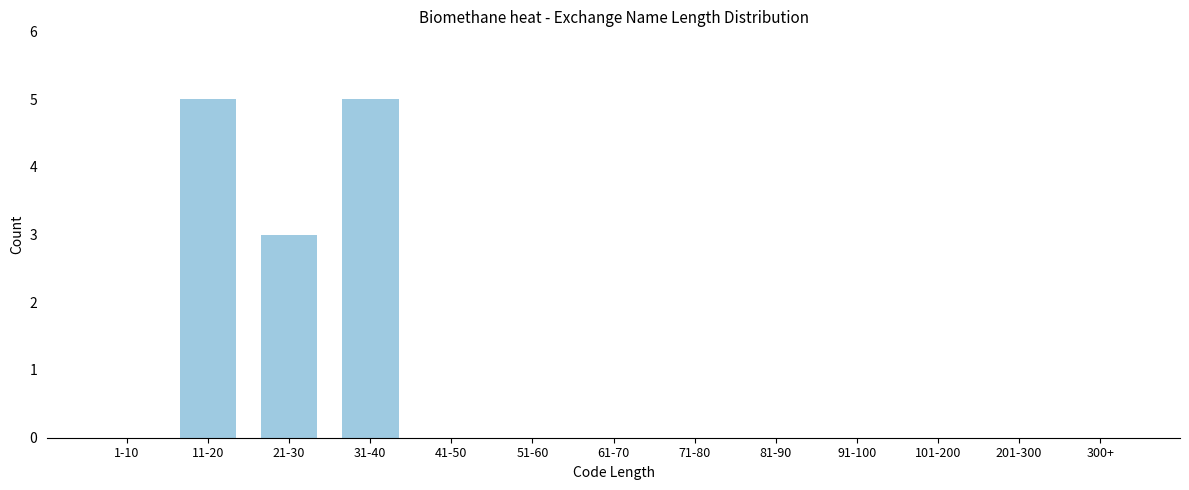

Reading left to right, extract all data points from this chart.

1-10=0	11-20=5	21-30=3	31-40=5	41-50=0	51-60=0	61-70=0	71-80=0	81-90=0	91-100=0	101-200=0	201-300=0	300+=0